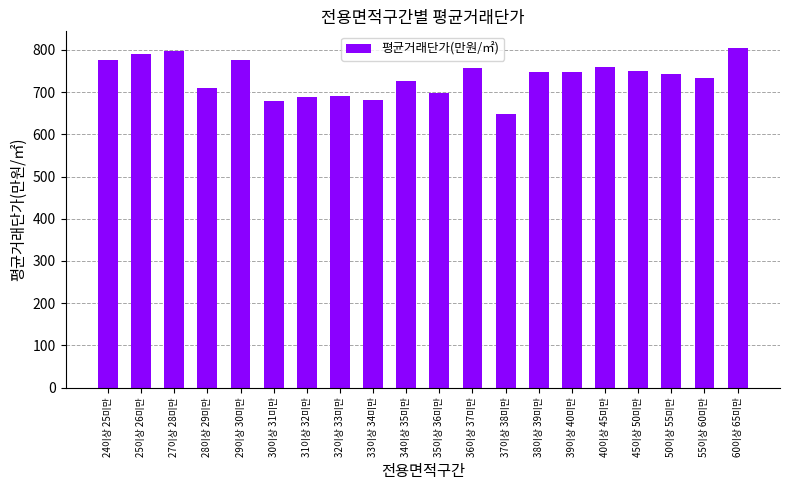

What is the greatest value displayed?

803.7